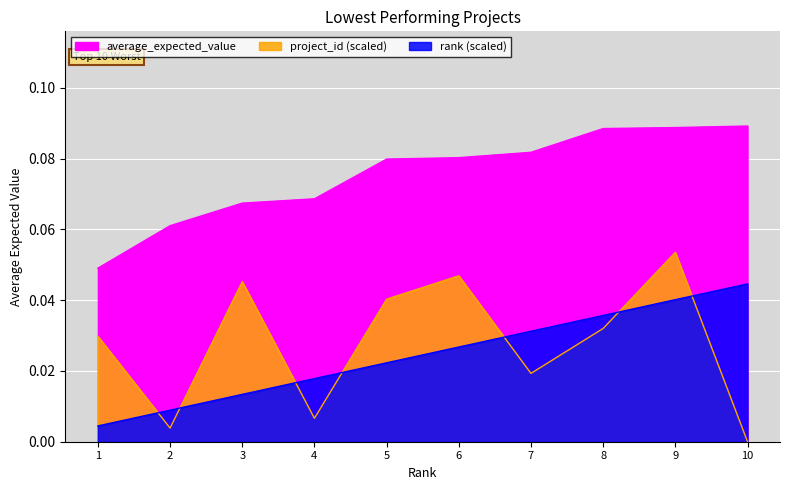

True or false: average_expected_value and rank cross at least once.

False